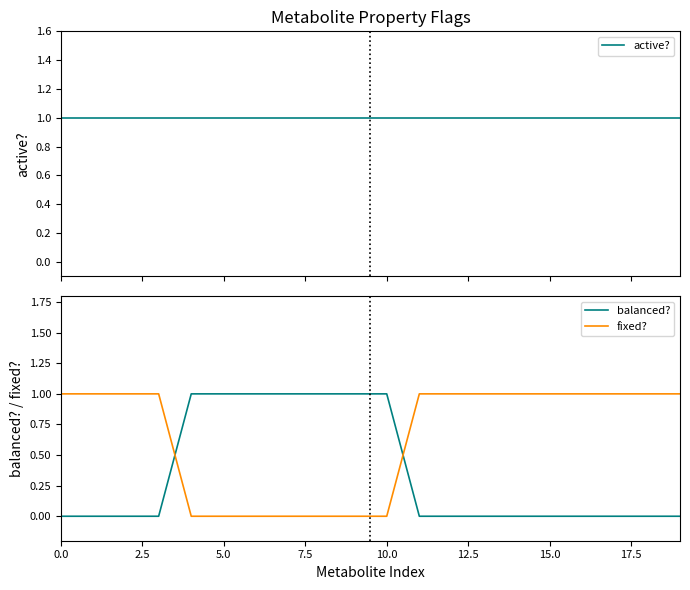

Between 12.5 and 14, which is larger?

12.5